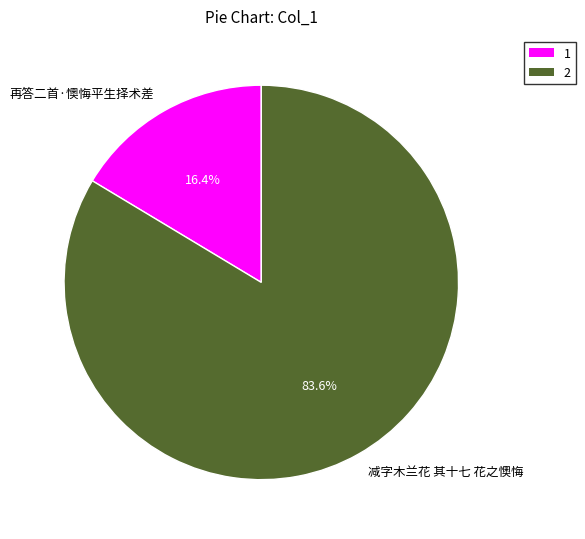

True or false: 再答二首·懊悔平生择术差 accounts for 16% of the total.

True